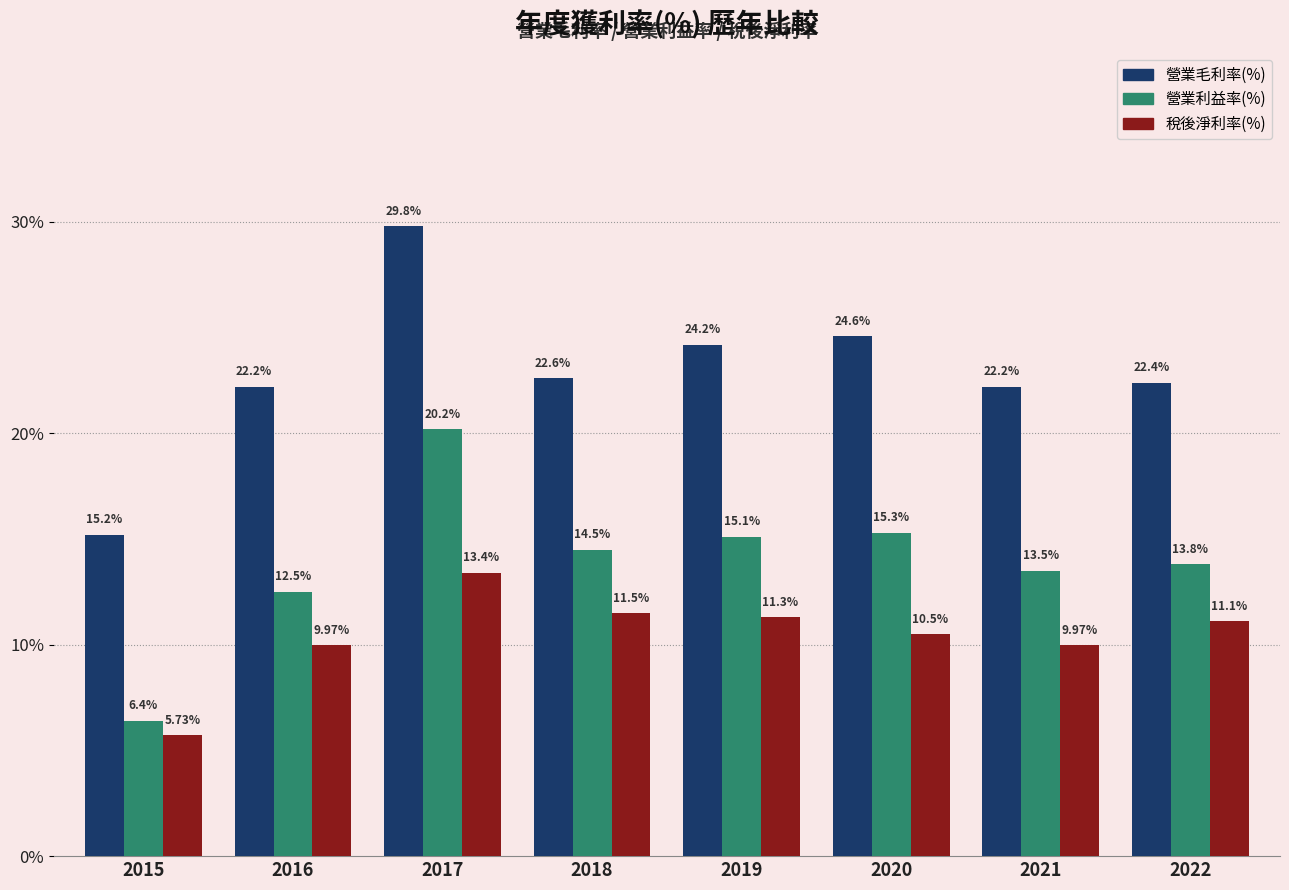

What is the value of the 營業利益率(%) bar at the 8th from the left?

13.8